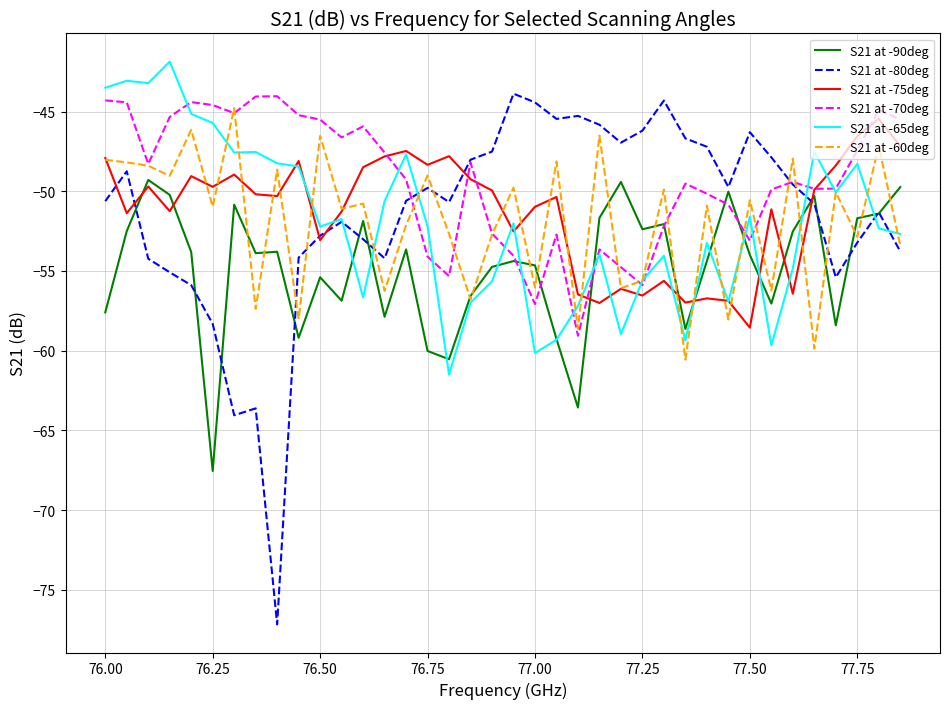

What is the smallest value displayed?

-77.2